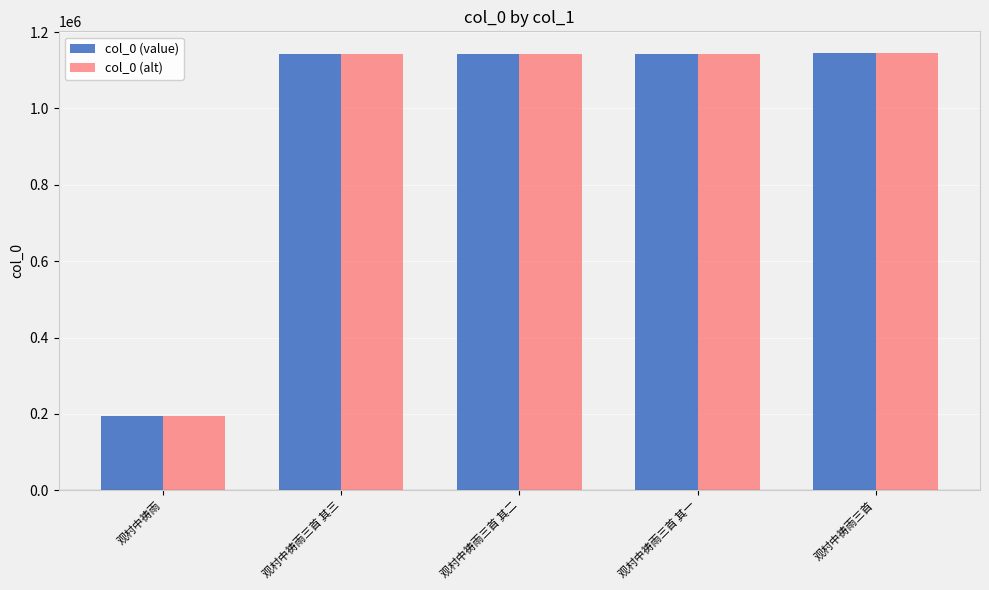

The col_0 (value) series shows 1141609 at 观村中祷雨三首 其二. True or false?

True